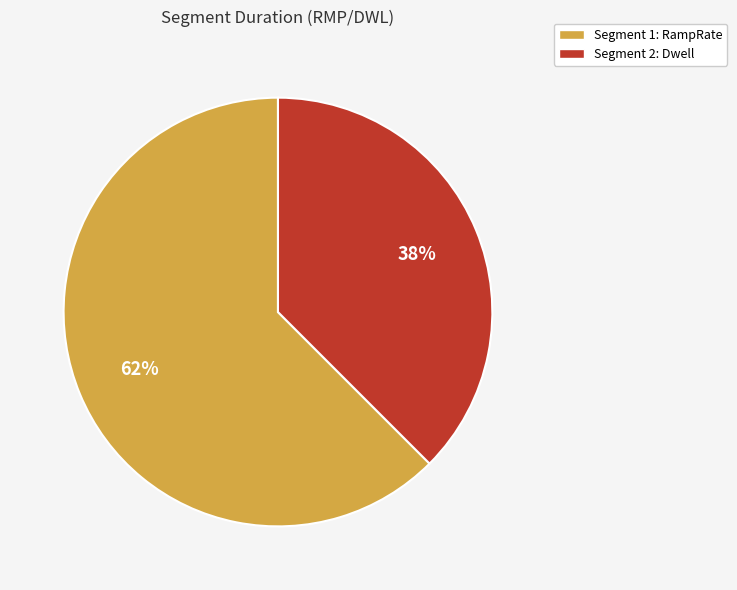

Which has a higher value, Segment 1: RampRate or Segment 2: Dwell?

Segment 1: RampRate